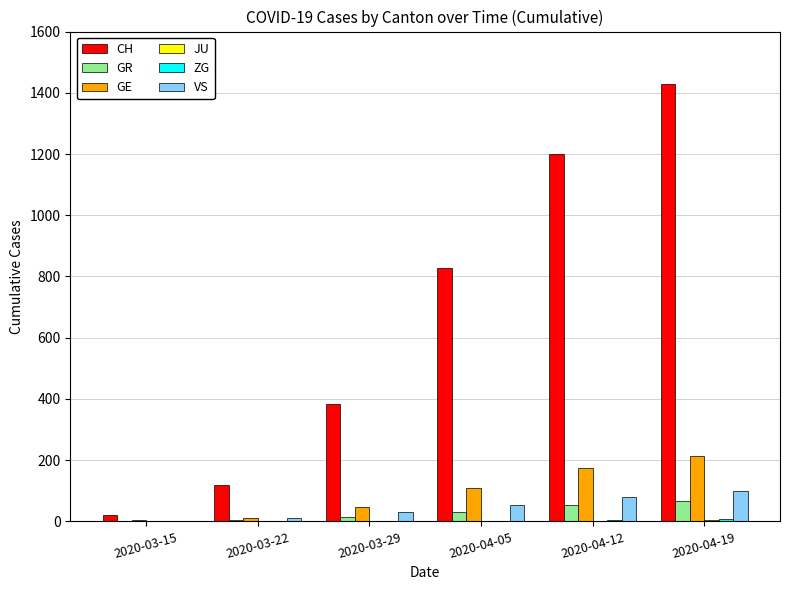

Between 2020-03-15 and 2020-03-29, which series saw the biggest shift?

CH